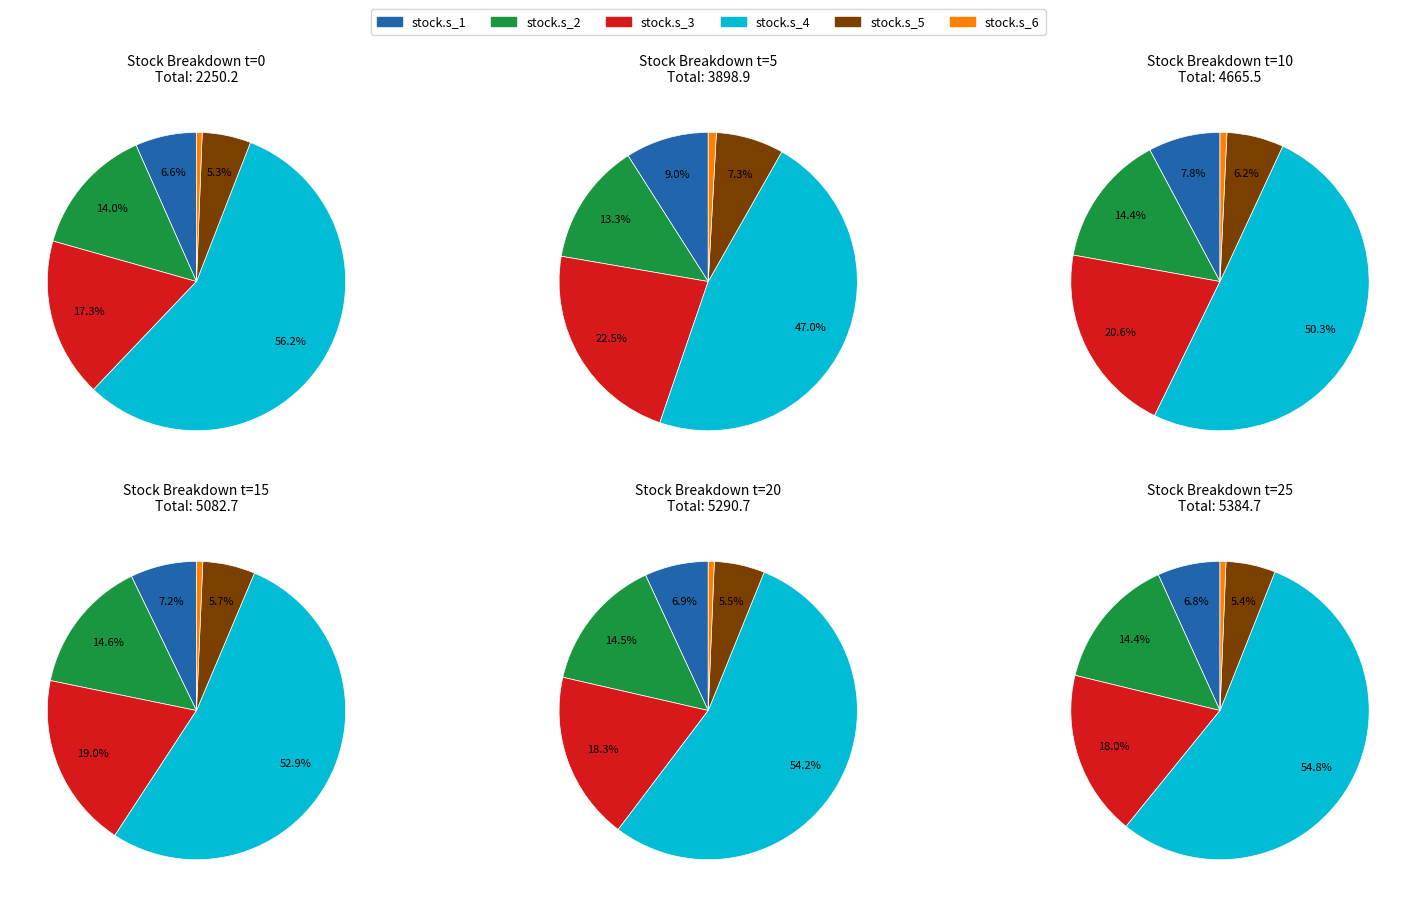

Is 11 the majority of the pie?

No